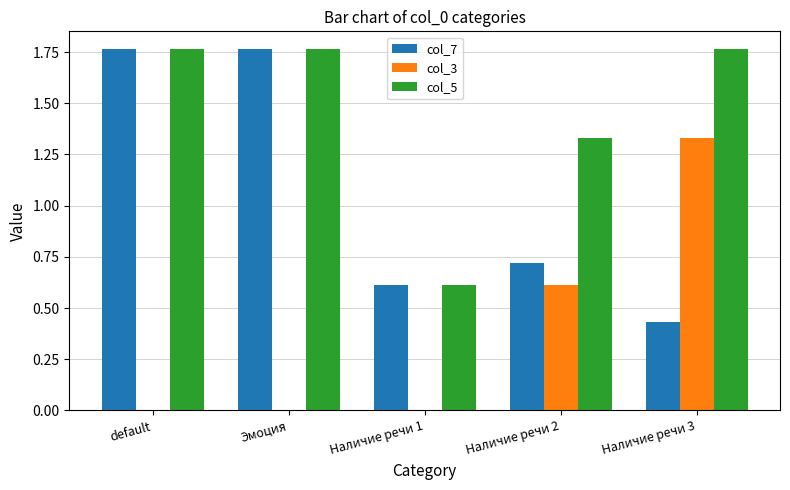

Does the chart contain stacked bars?

No